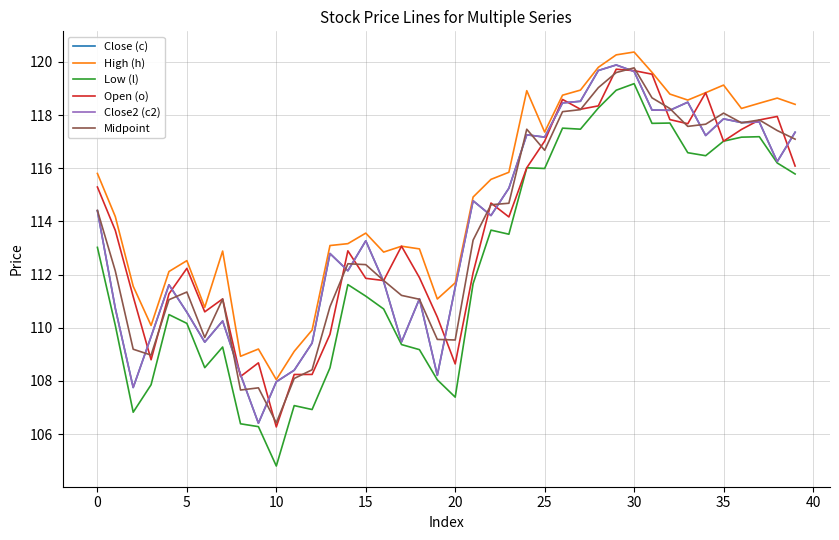

True or false: Midpoint and High (h) intersect in this chart.

False